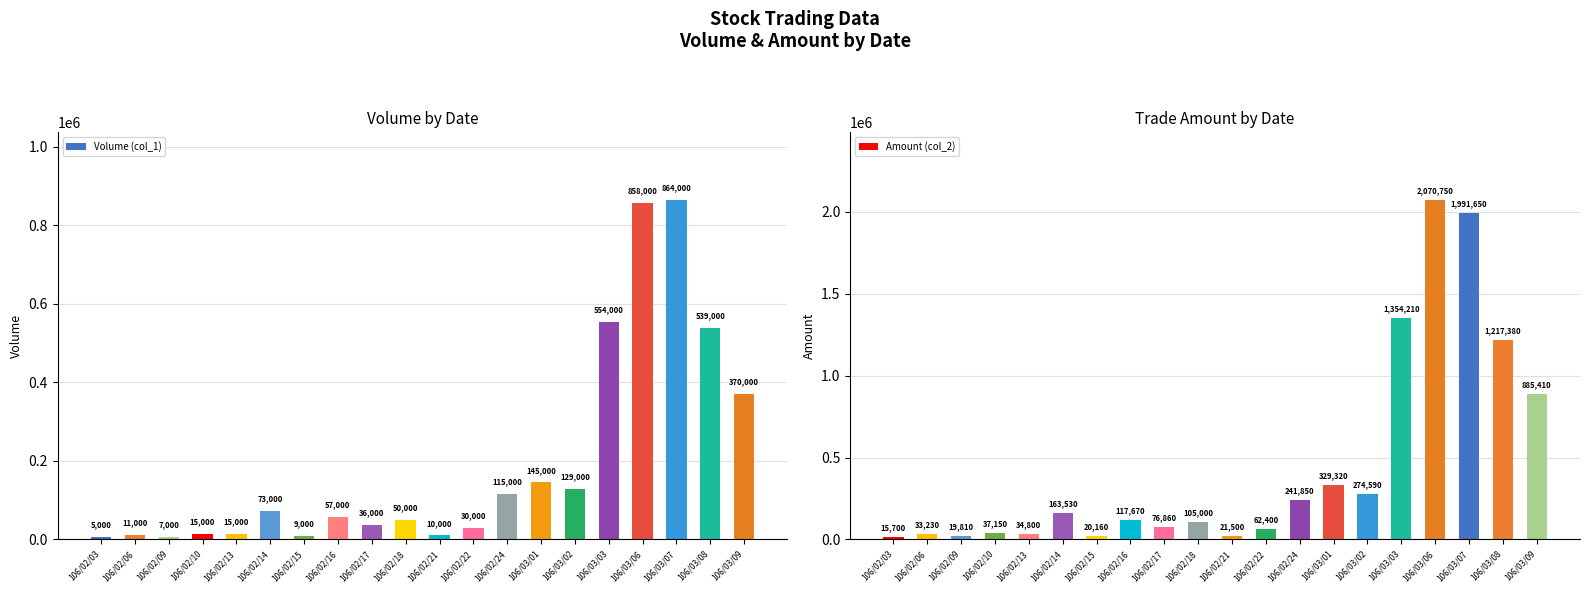

Rank the categories by Amount (col_2) value from highest to lowest.

106/03/06, 106/03/07, 106/03/03, 106/03/08, 106/03/09, 106/03/01, 106/03/02, 106/02/24, 106/02/14, 106/02/16, 106/02/18, 106/02/17, 106/02/22, 106/02/10, 106/02/13, 106/02/06, 106/02/21, 106/02/15, 106/02/09, 106/02/03